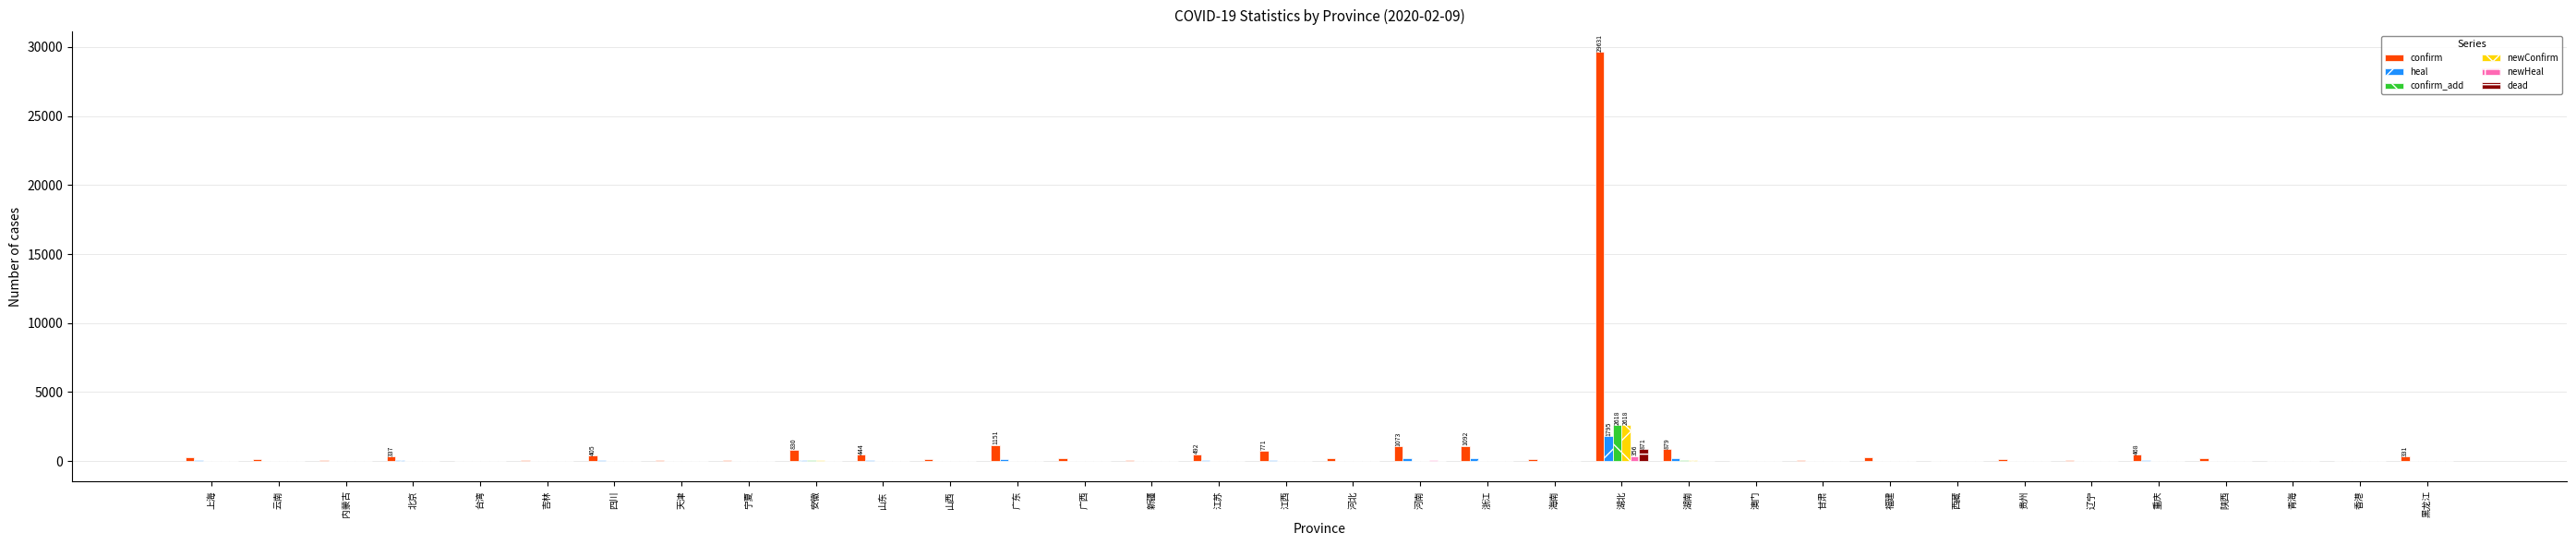

What is the approximate value of confirm_add at 安徽, to the nearest 10?

50